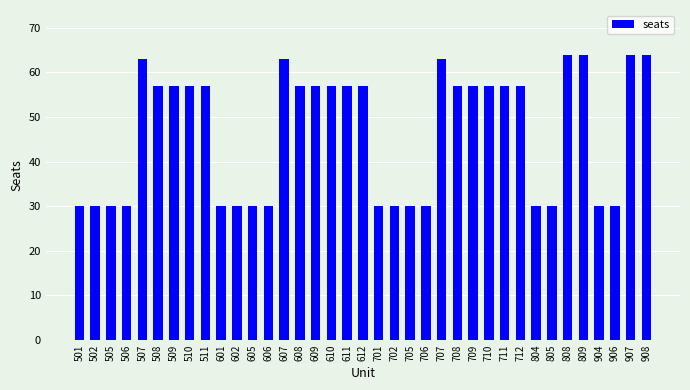

Between 606 and 511, which is larger?

511